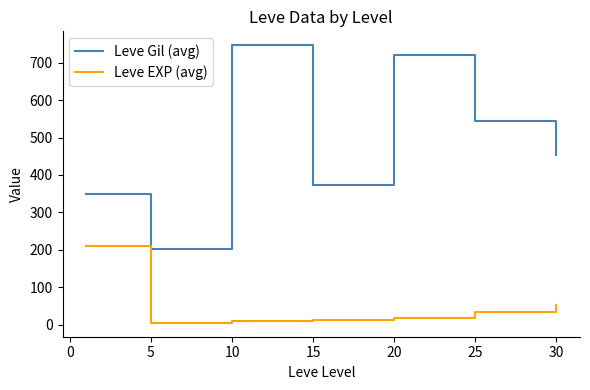

True or false: Leve EXP (avg) and Leve Gil (avg) cross at least once.

False